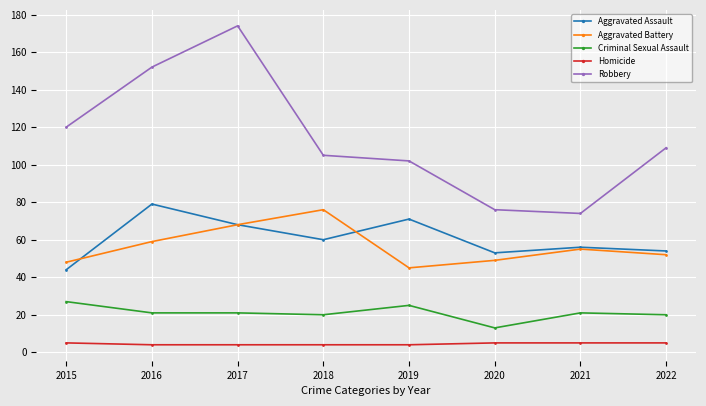

The value of Aggravated Battery at 2019 is 60. True or false?

False